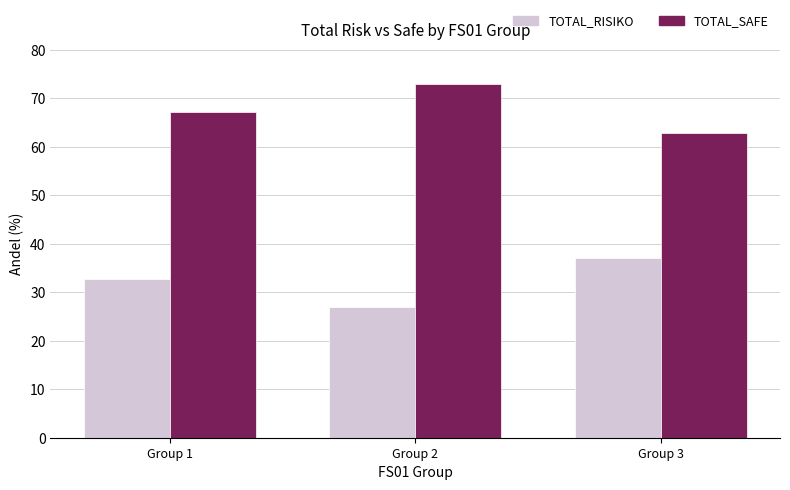

What is the approximate value of TOTAL_RISIKO at Group 2?

27.0